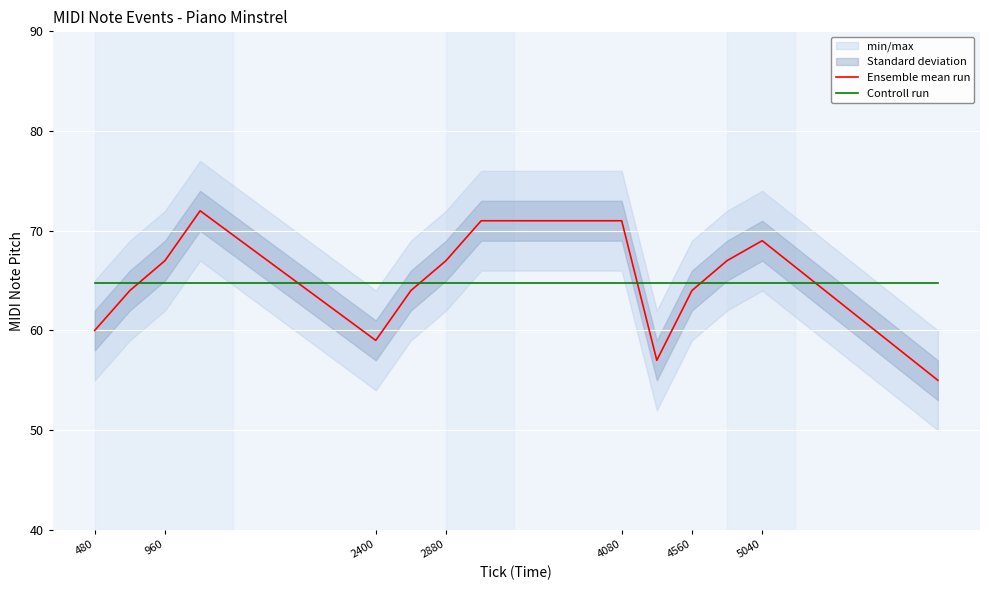

How many interior local peaks does the Ensemble mean run series have?

2